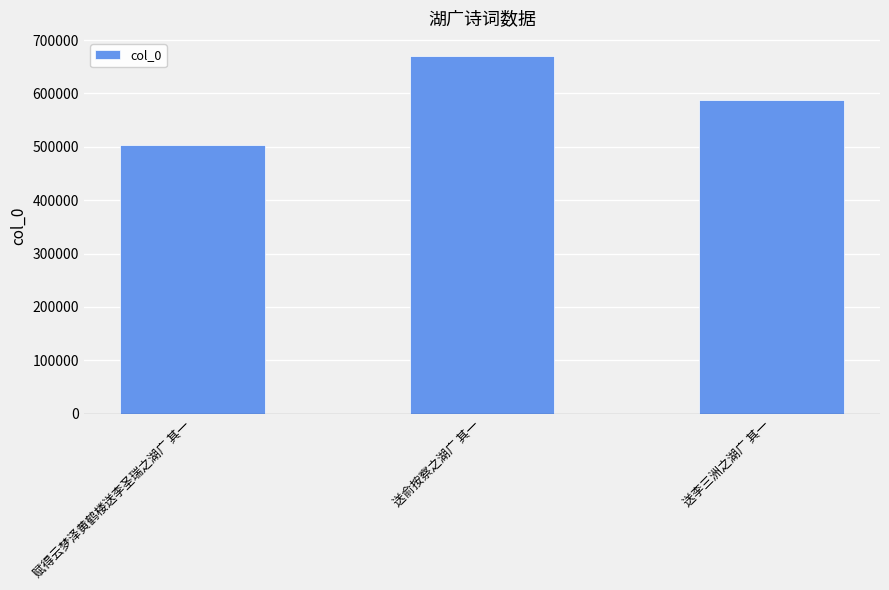

The chart shows a value of 347630 at 送李三洲之湖广 其一. True or false?

False